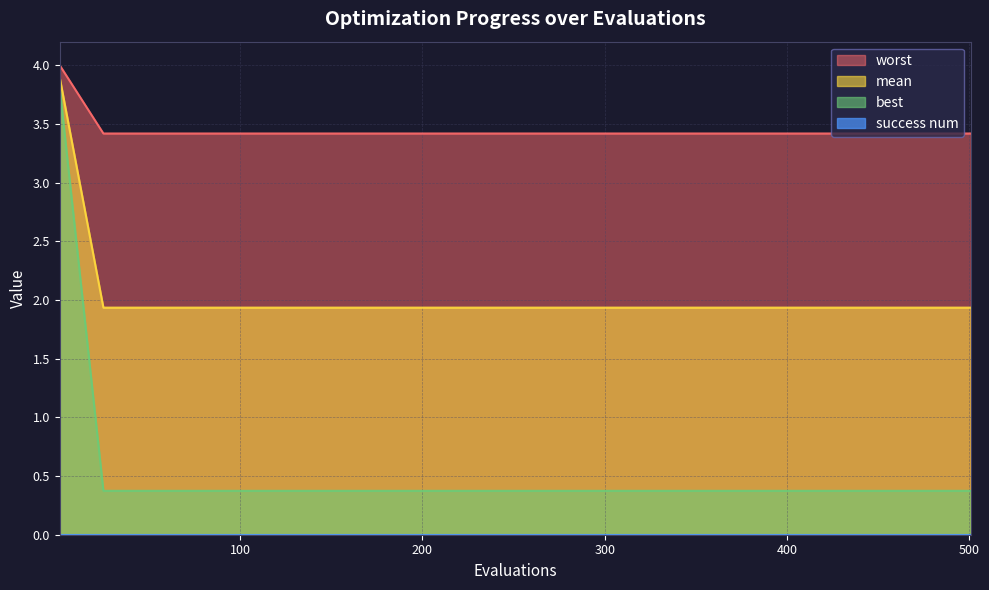

Which series has the largest range (max minus min)?

best